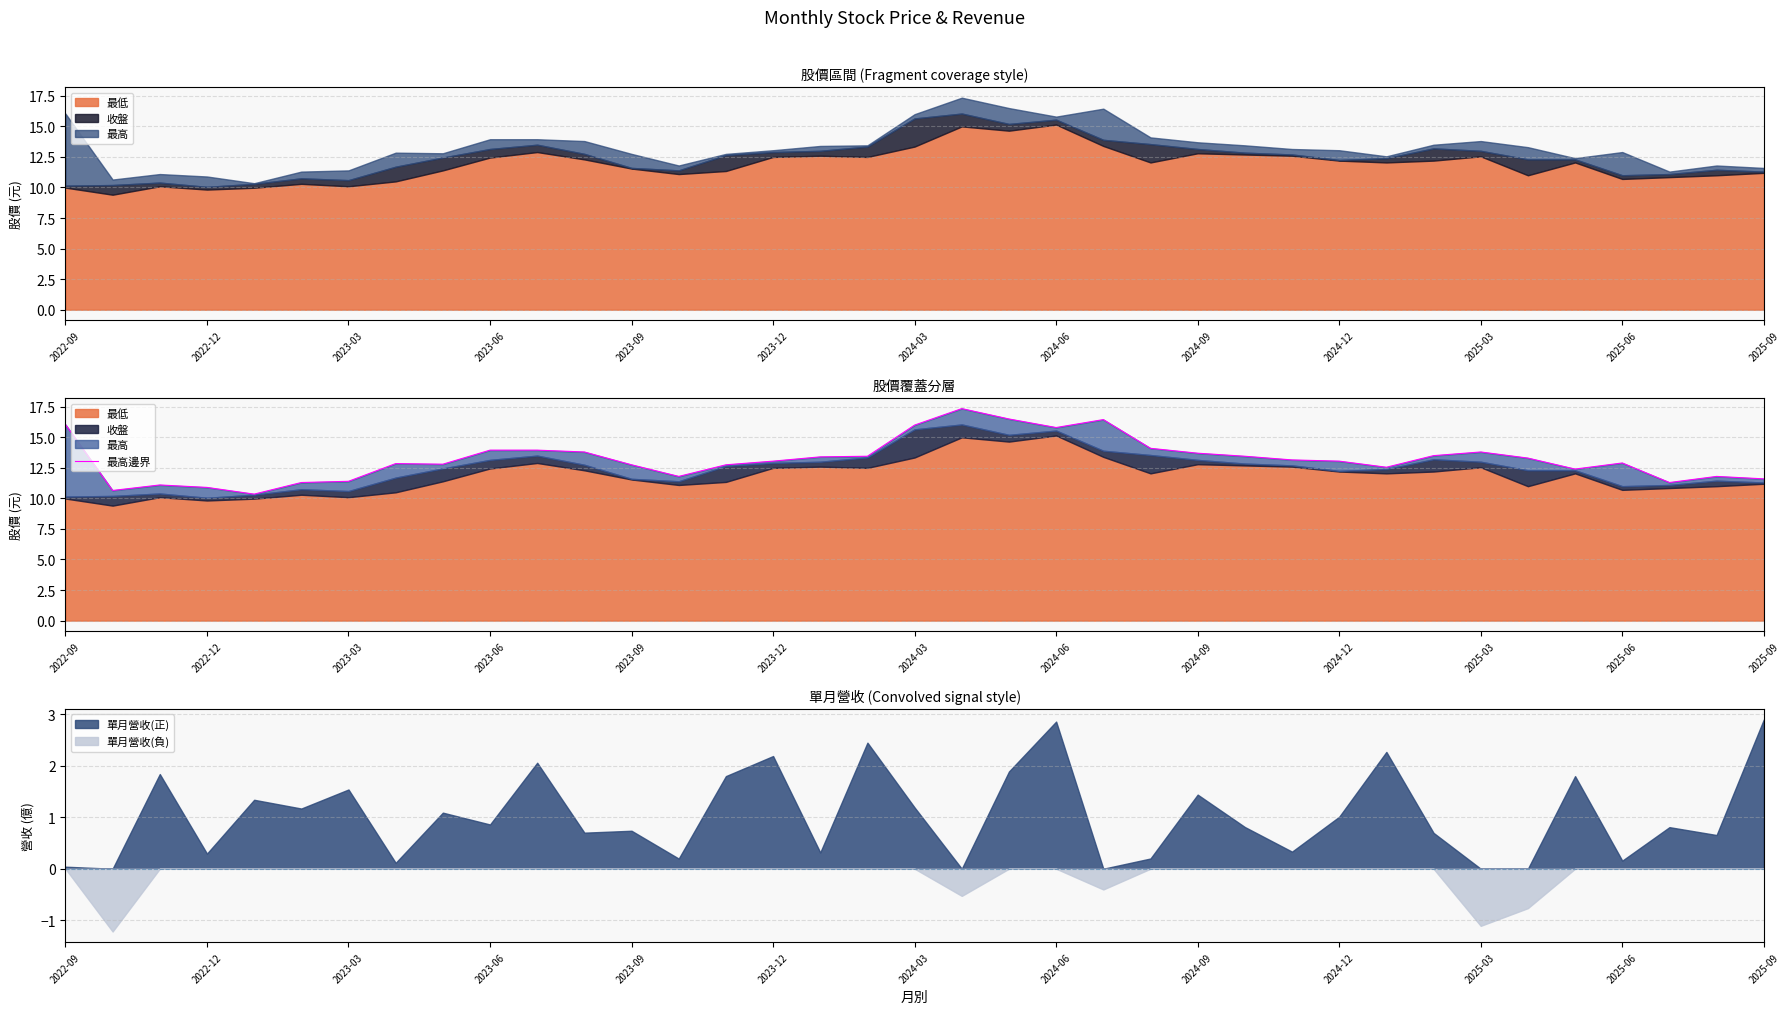

What is the difference between the maximum and second lowest values?

6.7